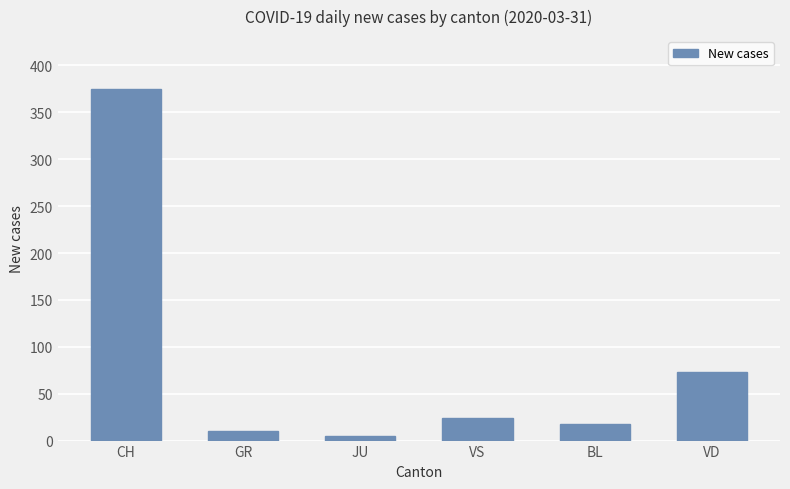

Reading right to left, extract all data points from this chart.

73	18	24	5	10	375